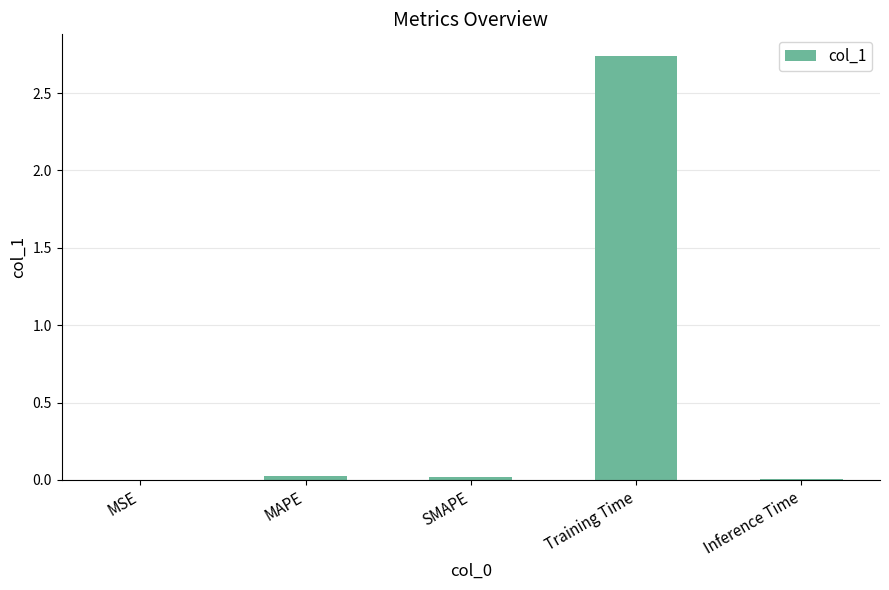

True or false: the data shows 0.0 at SMAPE.

True